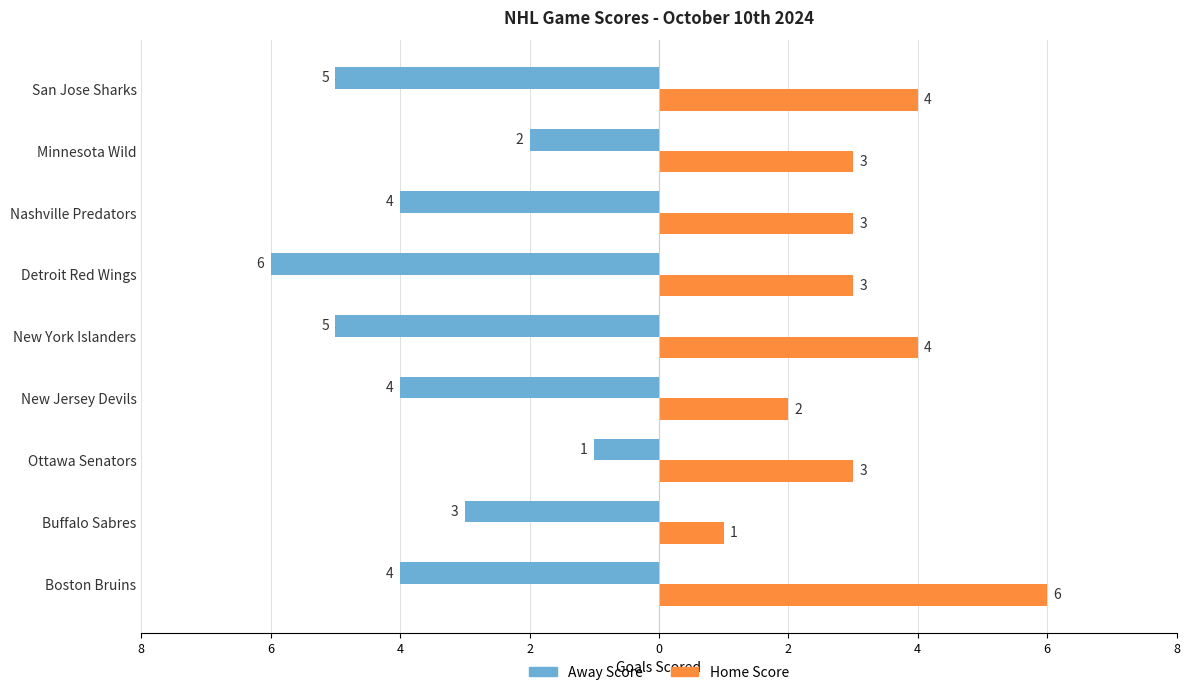

What are all the series names shown in the legend?

Away Score, Home Score